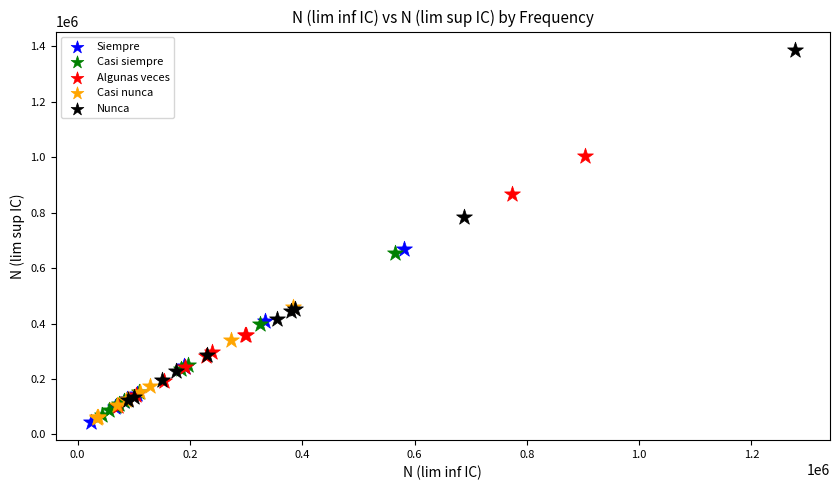

Which series reaches the maximum Y coordinate?

Nunca